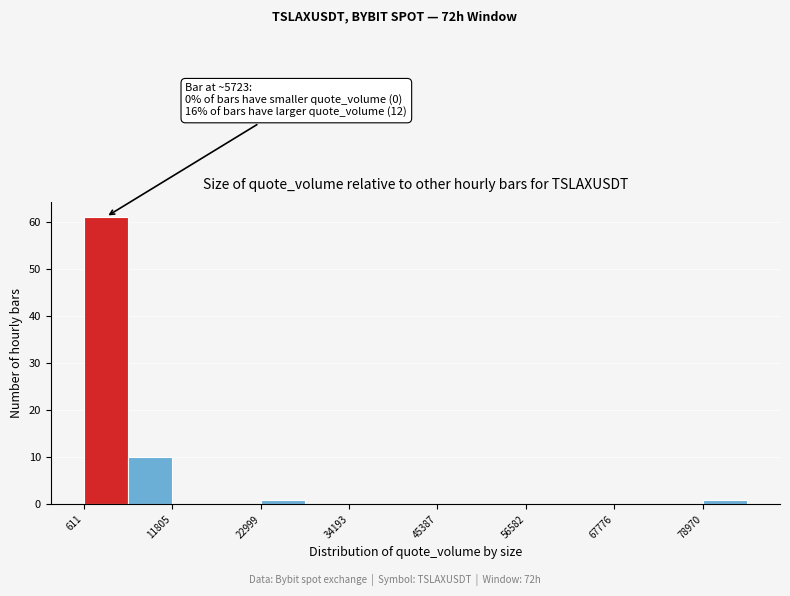

Read against the x-axis, roughly where is the centre of the tallest bar?

4000